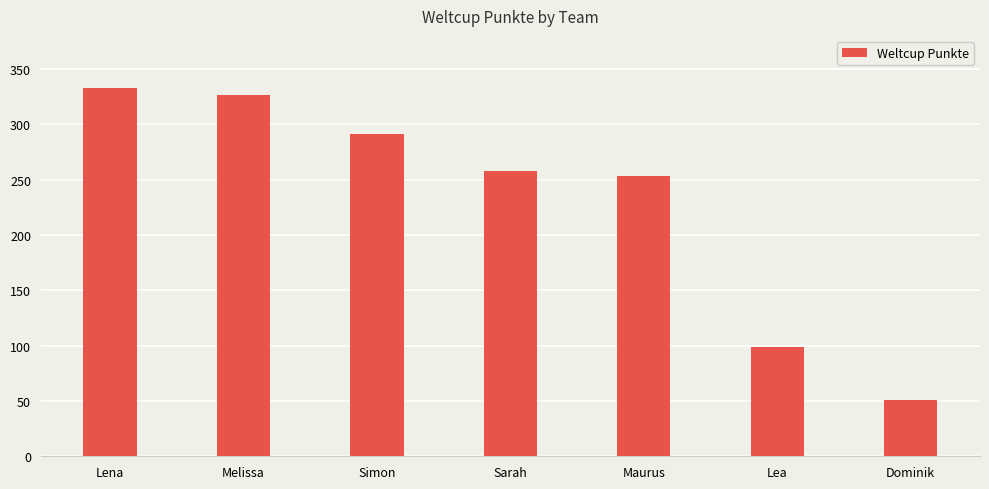

The value at Lena is 189. True or false?

False